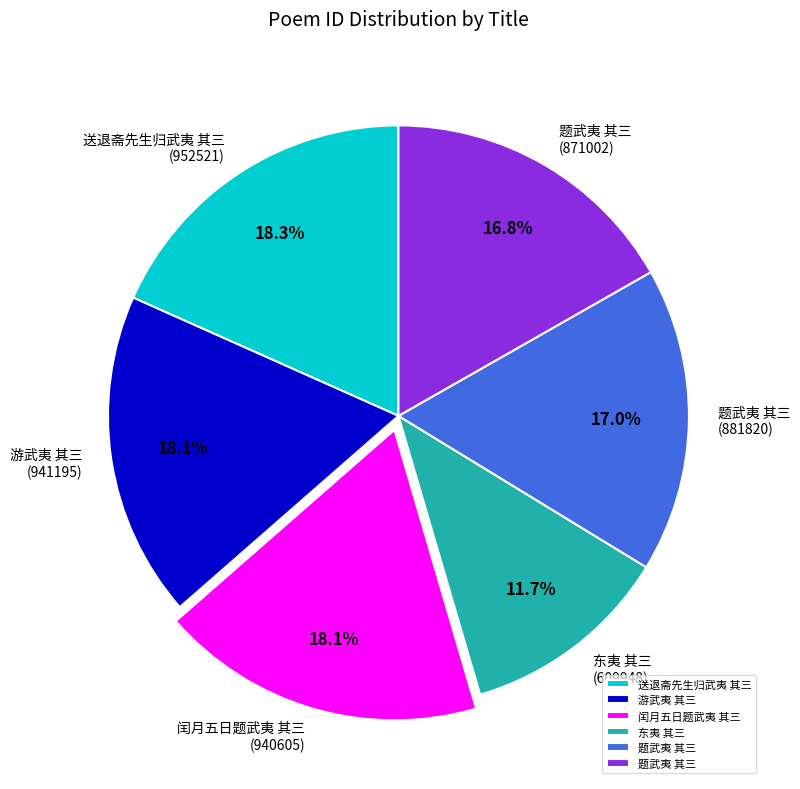

Does any single category account for the majority?

No